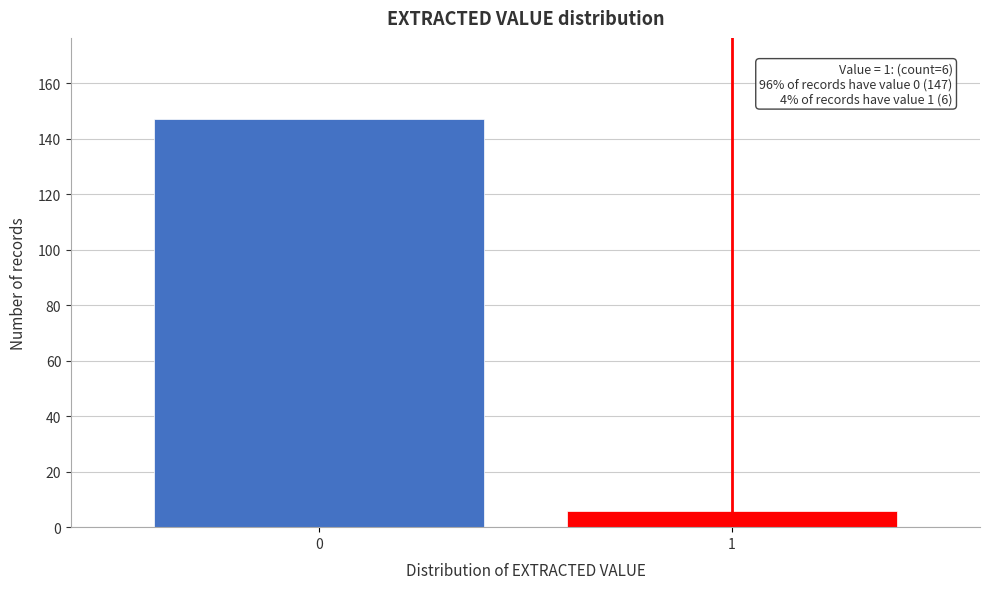

Reading left to right, what are all the values shown in this chart?

0=147	1=6